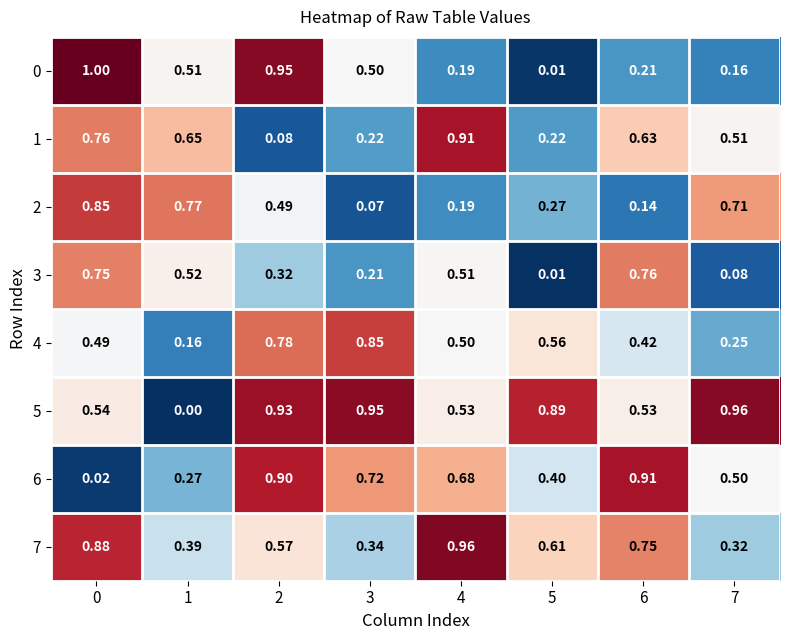

How many series are shown in this chart?

8